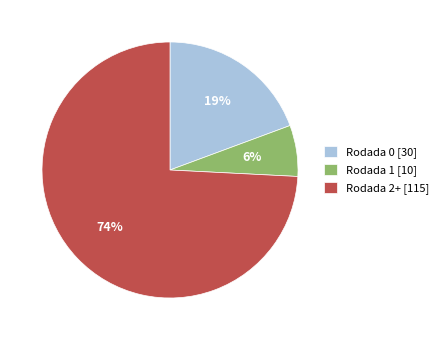

What percentage is the Rodada 0 [30] slice, to the nearest percent?

19%